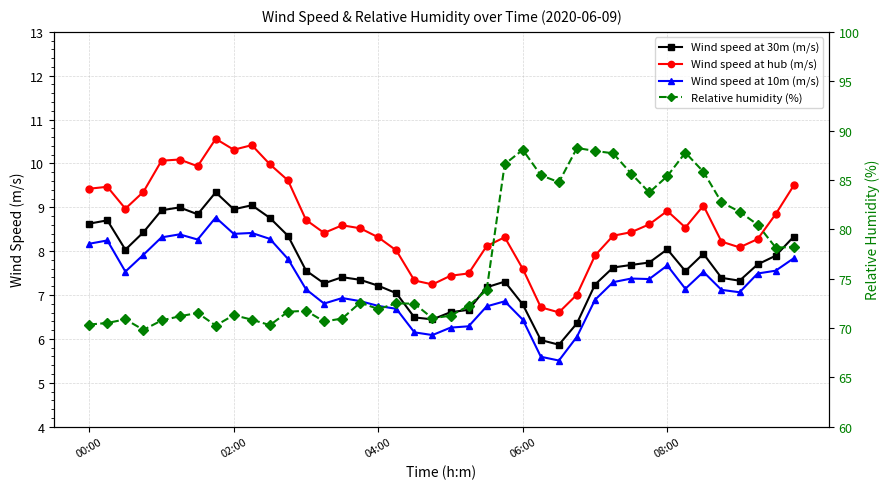

Does the chart display data point markers on the line(s)?

Yes